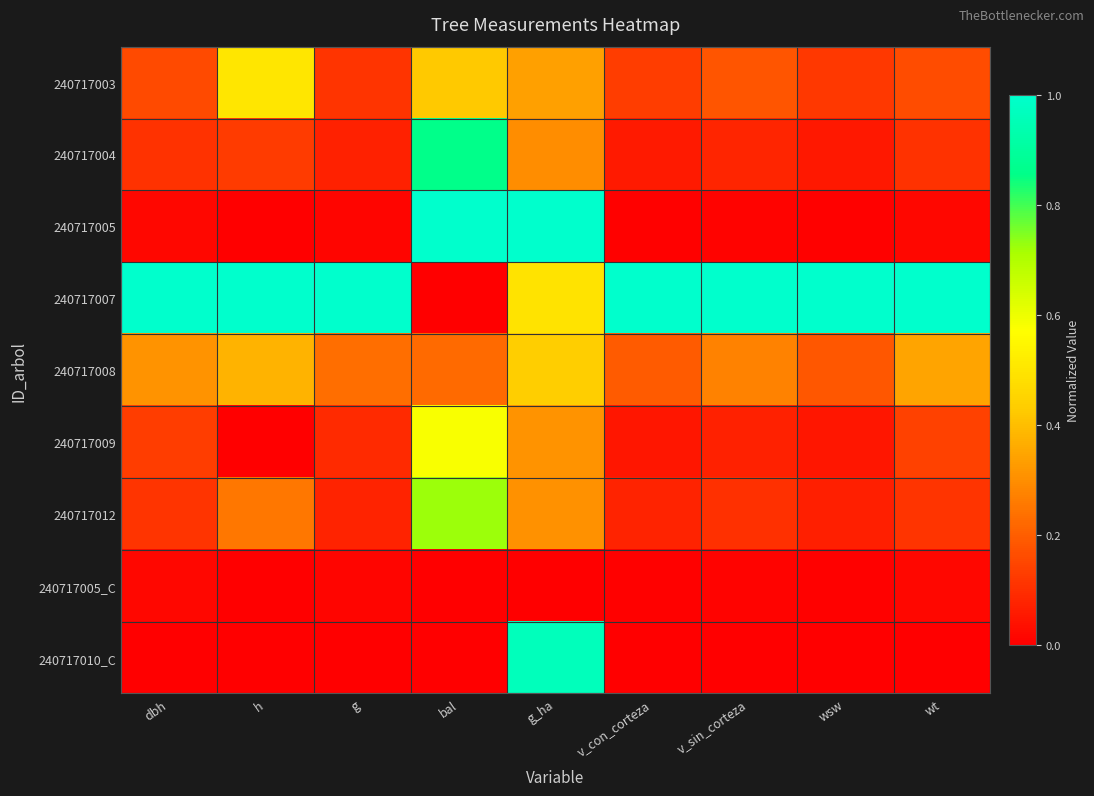

Which series has the largest total across all categories?

240717007